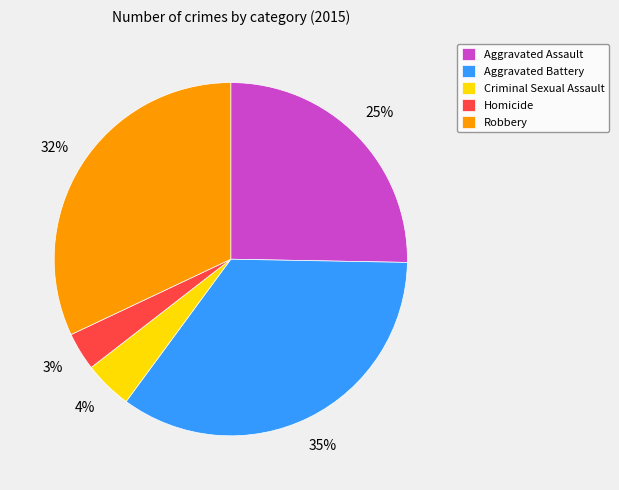

To the nearest percent, what is the combined percentage of Criminal Sexual Assault and Robbery?

36%